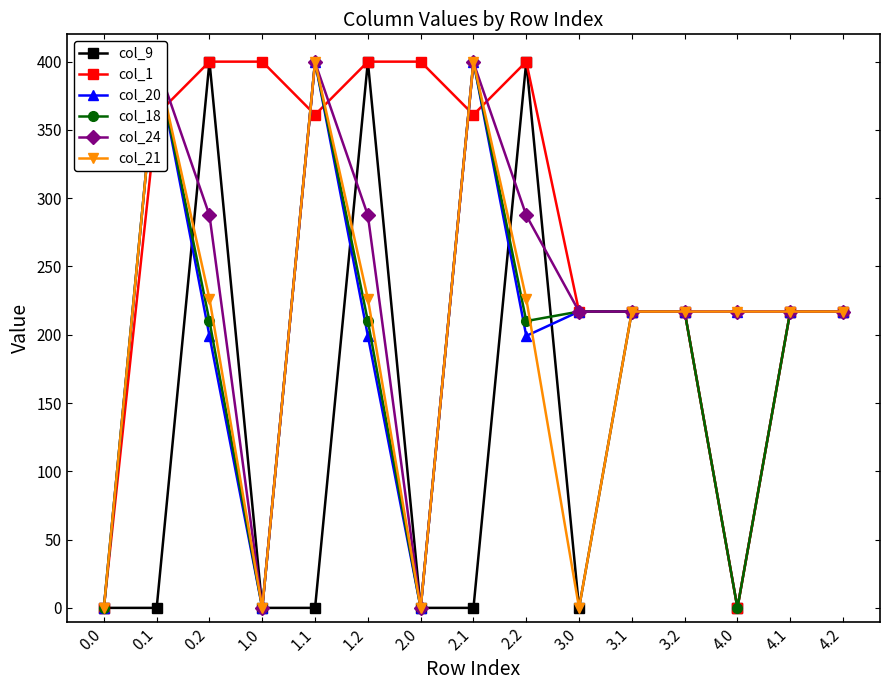

What is the approximate value of col_24 at 1.2?

287.5